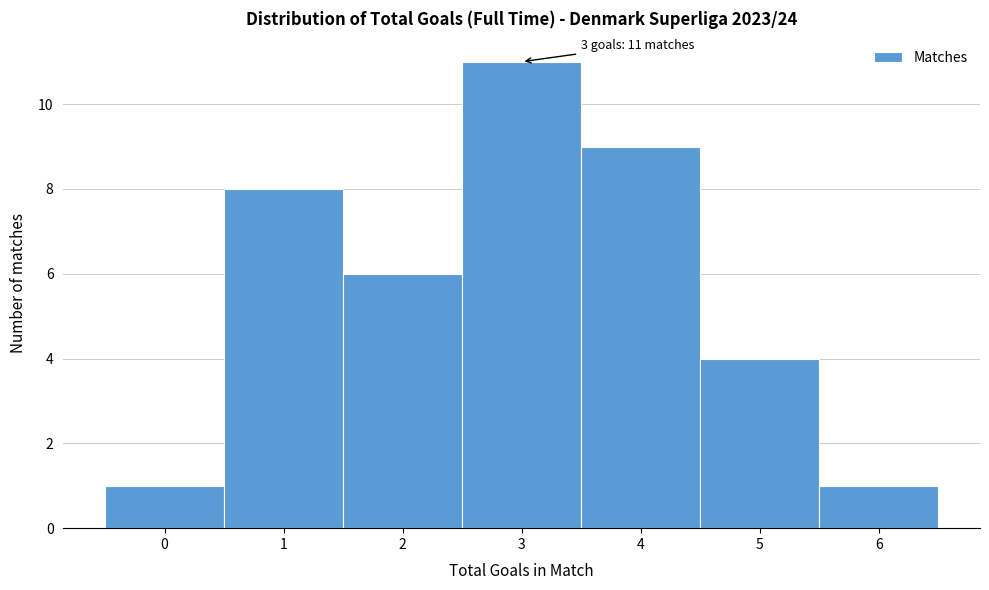

Which range on the x-axis has the tallest bar?

2.5 to 3.5